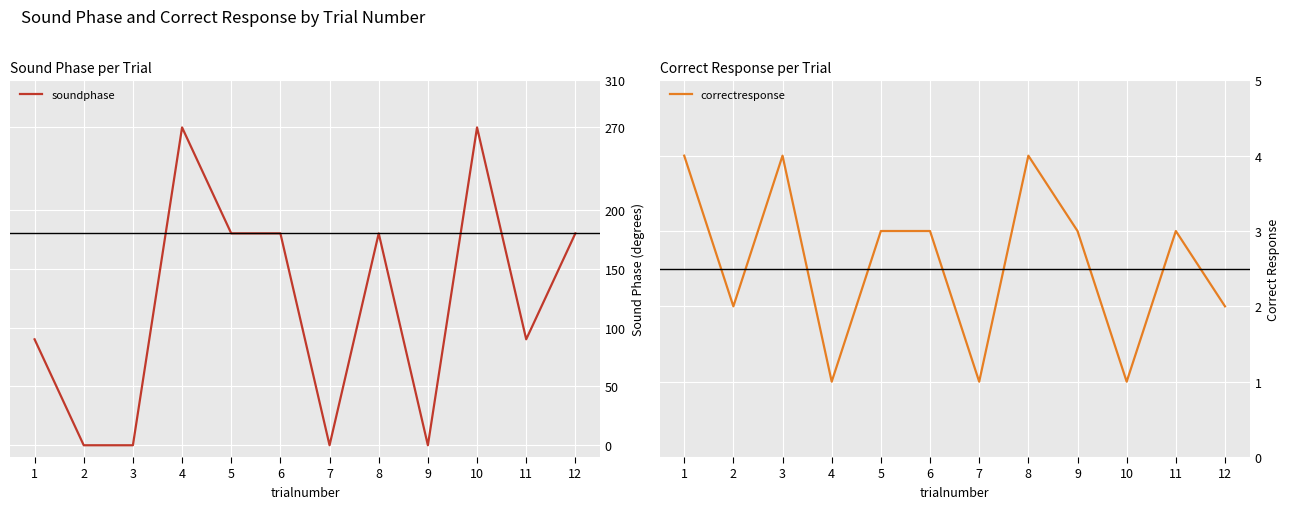

Rank the series at 9 from lowest to highest value.

soundphase, correctresponse